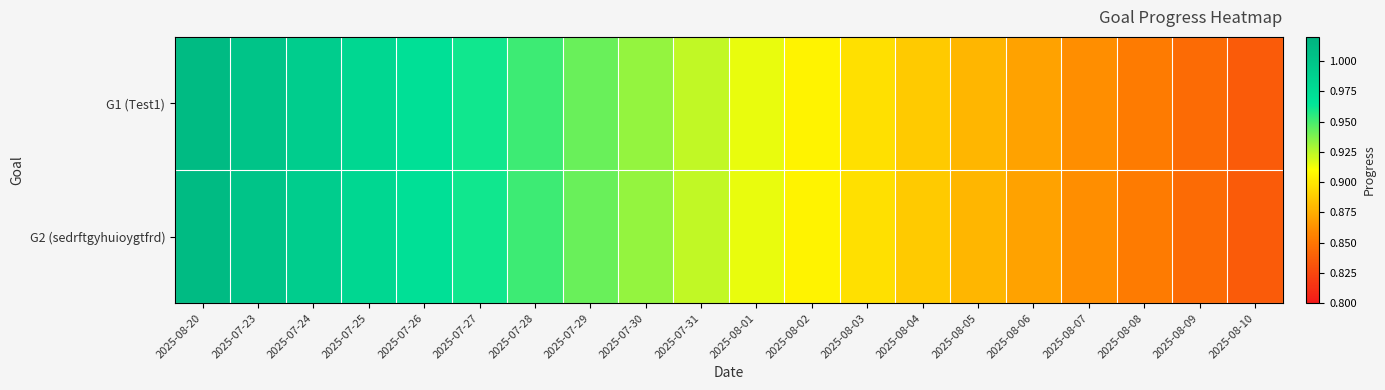

At which category is the sum across all series the highest?

2025-08-20